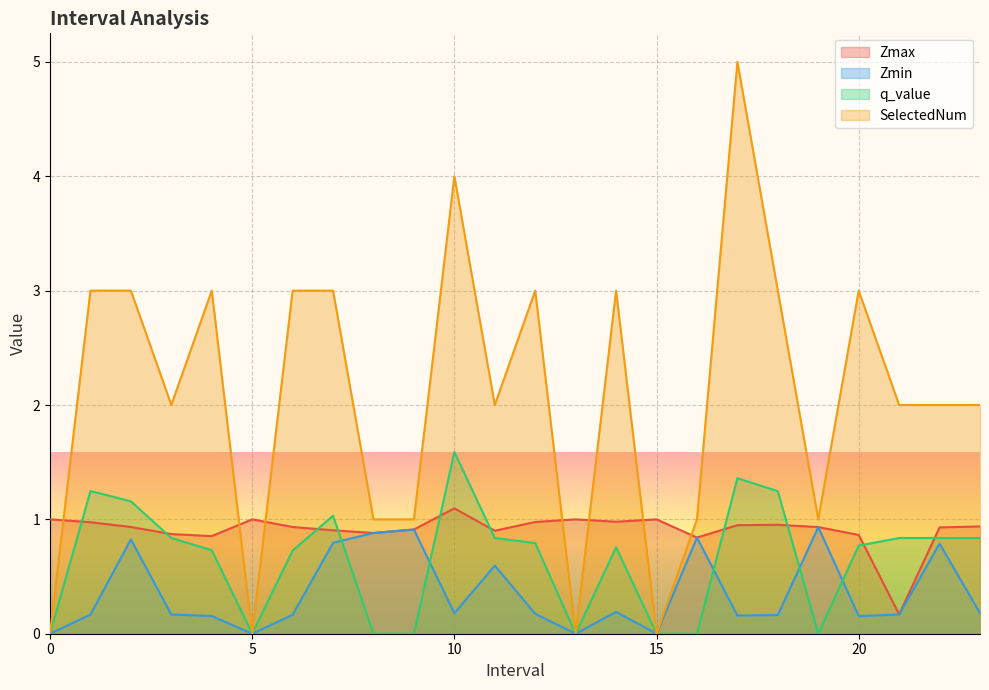

Is the value of SelectedNum at 22.0 greater than the value of Zmax at 6.0?

Yes